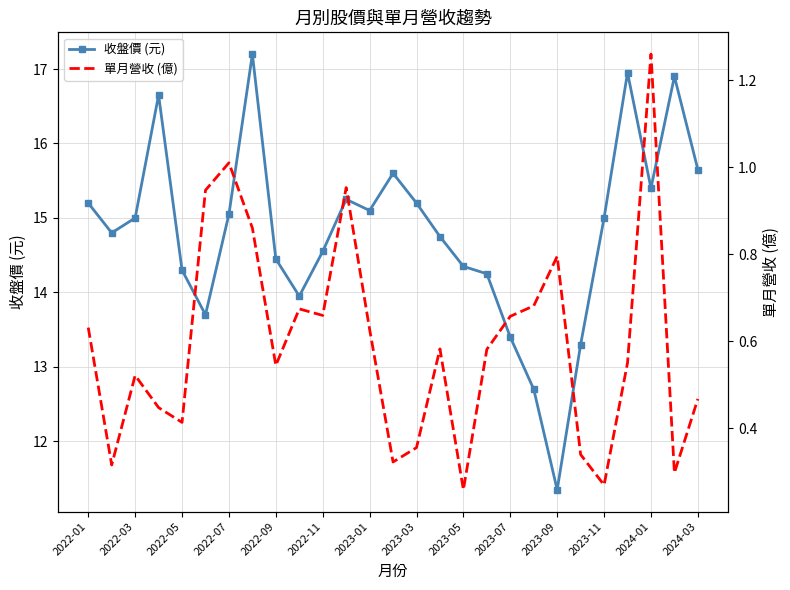

True or false: 收盤價 (元) has more than 2 points higher than both neighbors.

True